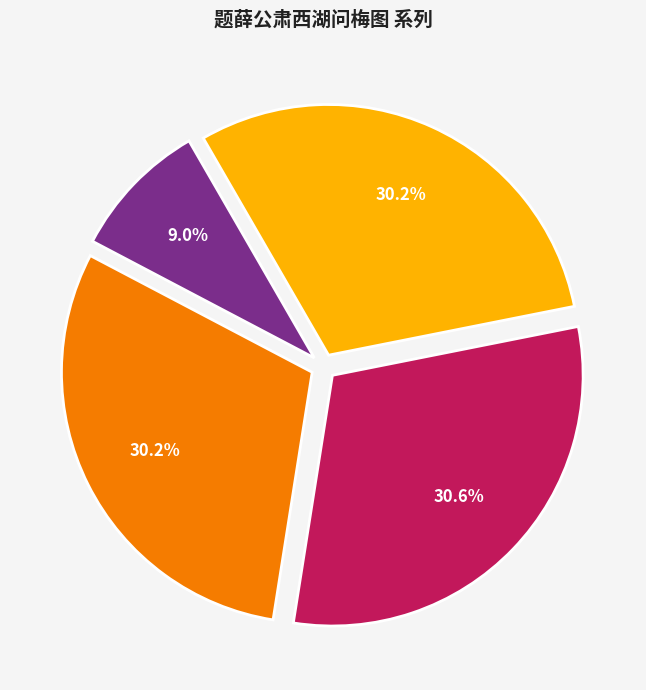

Between 题薛公肃西湖问梅图二首 其二 and 题薛公肃西湖问梅图二首, which is larger?

题薛公肃西湖问梅图二首